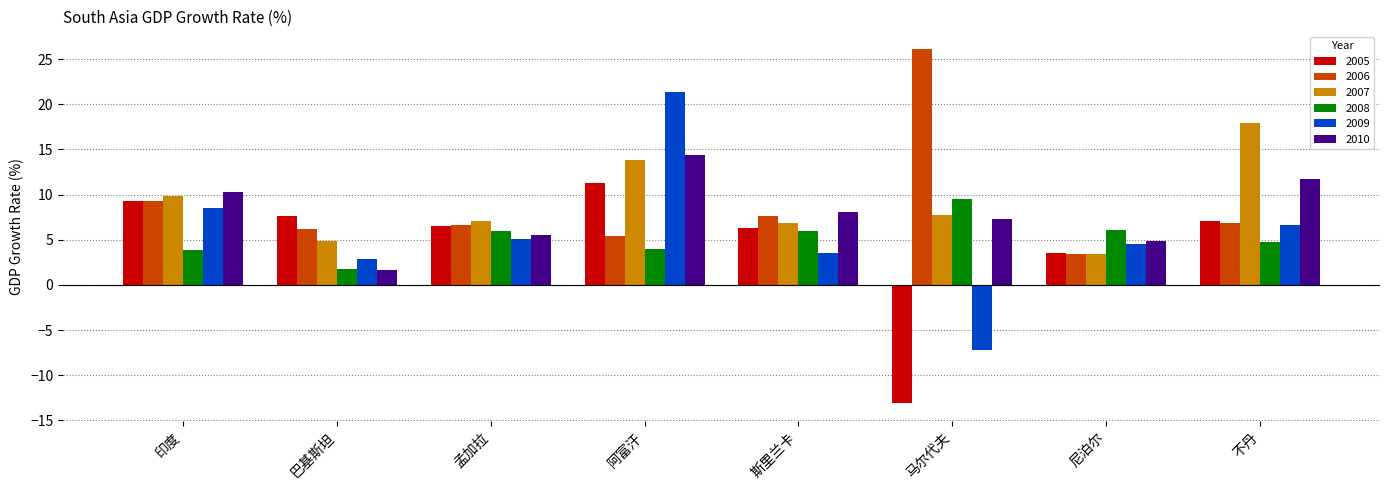

What is the highest value of the 2006 series?

26.1